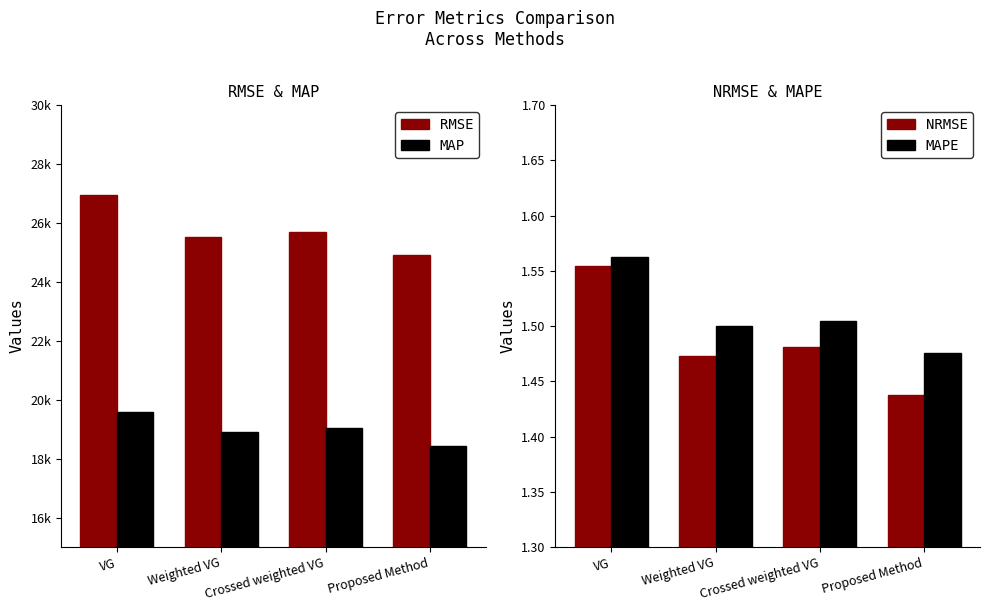

What is the difference between the maximum and minimum values in the NRMSE series?

0.1